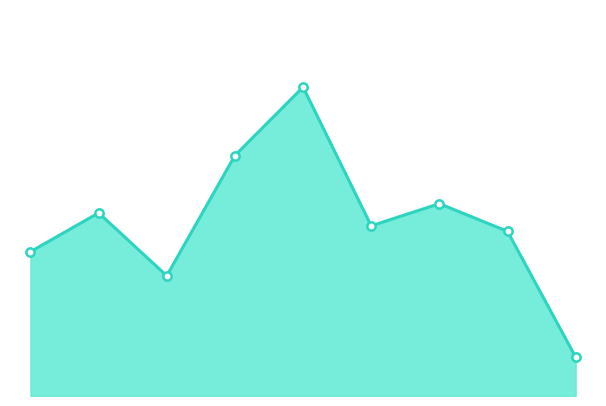

What is the value of the 2nd point from the left?

99